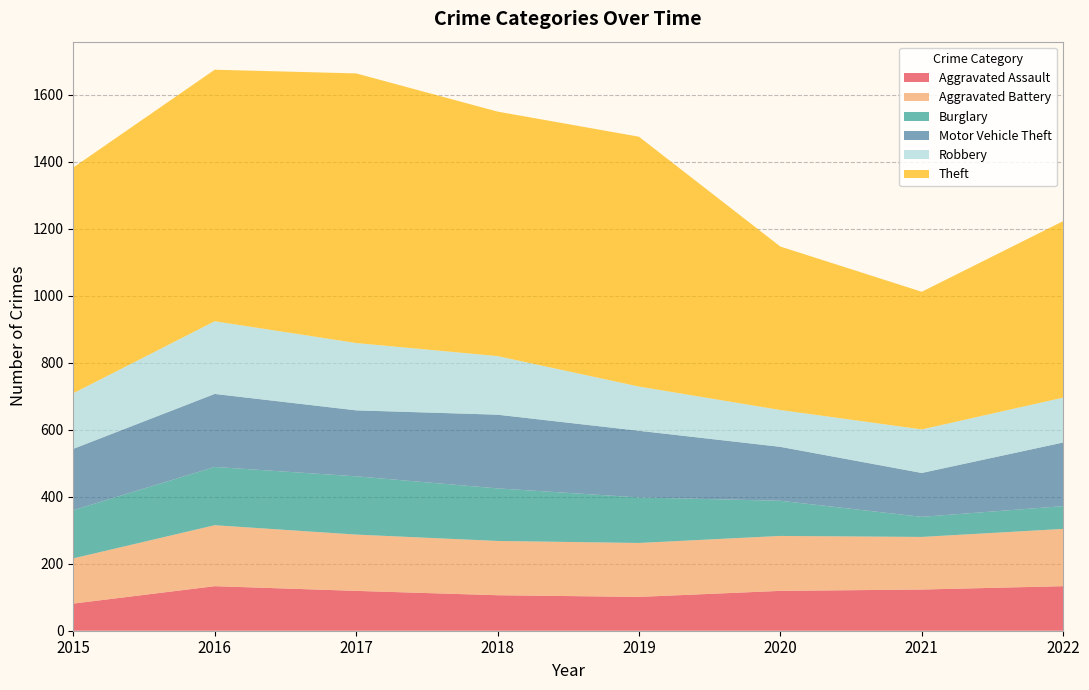

Reading left to right, extract all data points from this chart.

Aggravated Assault: 81	133	119	106	101	119	123	133
Aggravated Battery: 135	182	168	162	161	164	157	171
Burglary: 144	174	174	157	136	105	60	68
Motor Vehicle Theft: 183	218	197	220	199	161	131	190
Robbery: 166	217	201	175	132	110	130	134
Theft: 674	751	805	730	746	488	411	527